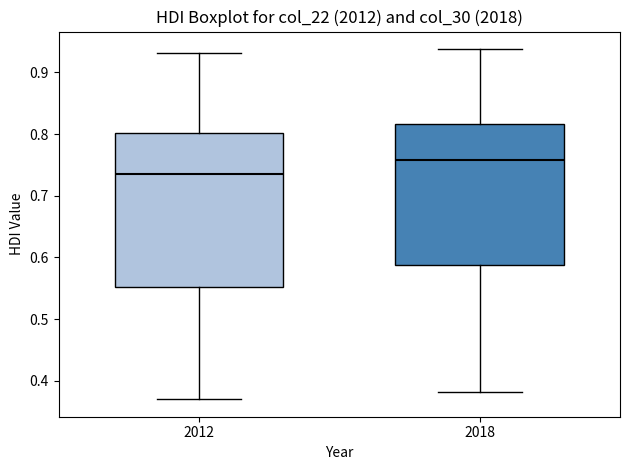

Reading left to right, transcribe this box plot: for each box, give where its median line is, the range the box spans, and where its two whiskers end, as read against the y-axis. The values are not printed on the chart, so give them approximately, as read against the axis.

2012: median 0.74, box 0.55 to 0.80, whiskers 0.37 to 0.93
2018: median 0.76, box 0.59 to 0.82, whiskers 0.38 to 0.94